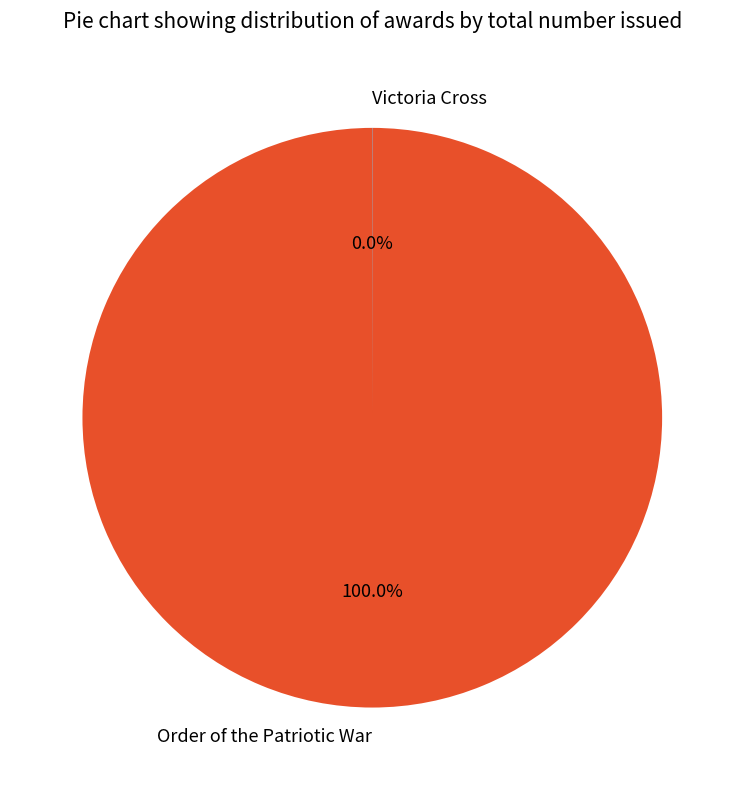

The Order of the Patriotic War slice represents 100% of the pie. True or false?

True